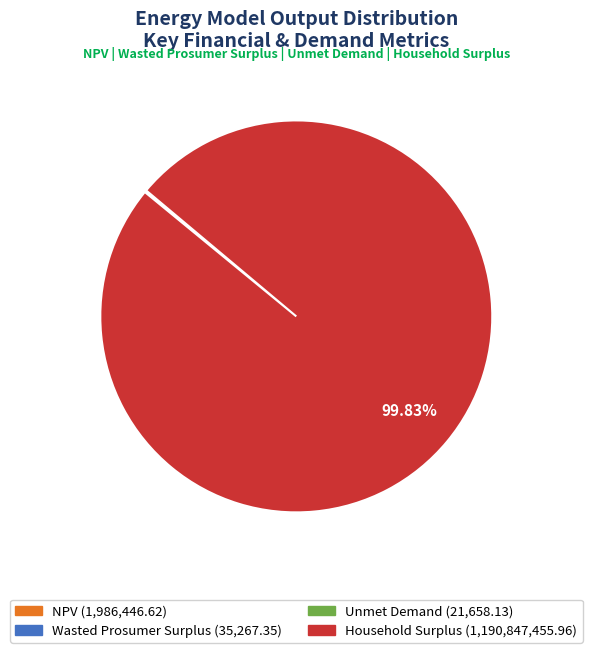

Does any single category account for the majority?

Yes